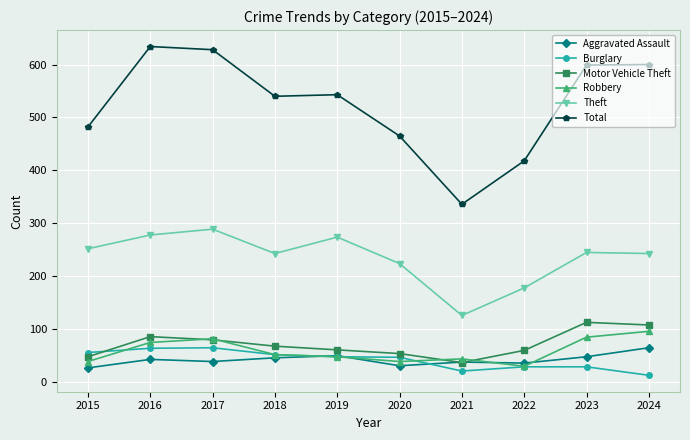

What is the lowest value of the Burglary series?

13